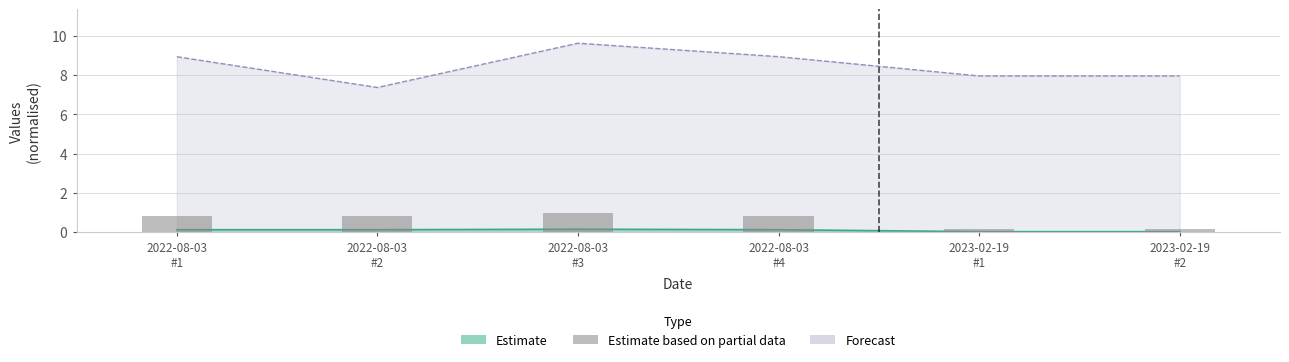

Rank the categories by value from highest to lowest.

2022-08-03
#3, 2022-08-03
#1, 2022-08-03
#2, 2022-08-03
#4, 2023-02-19
#1, 2023-02-19
#2